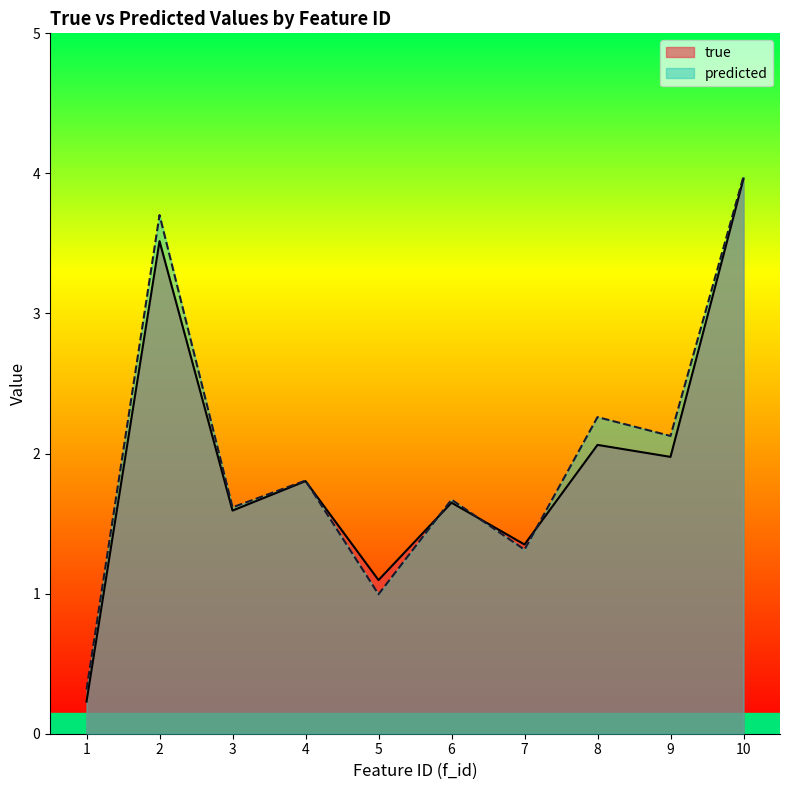

The predicted series shows 0.7 at 9. True or false?

False